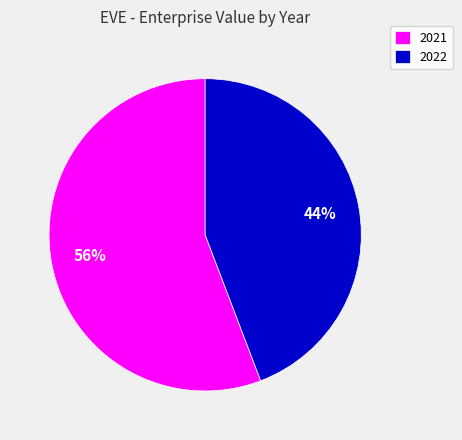

What is the ratio of the value at 2022 to the value at 2021?

0.8